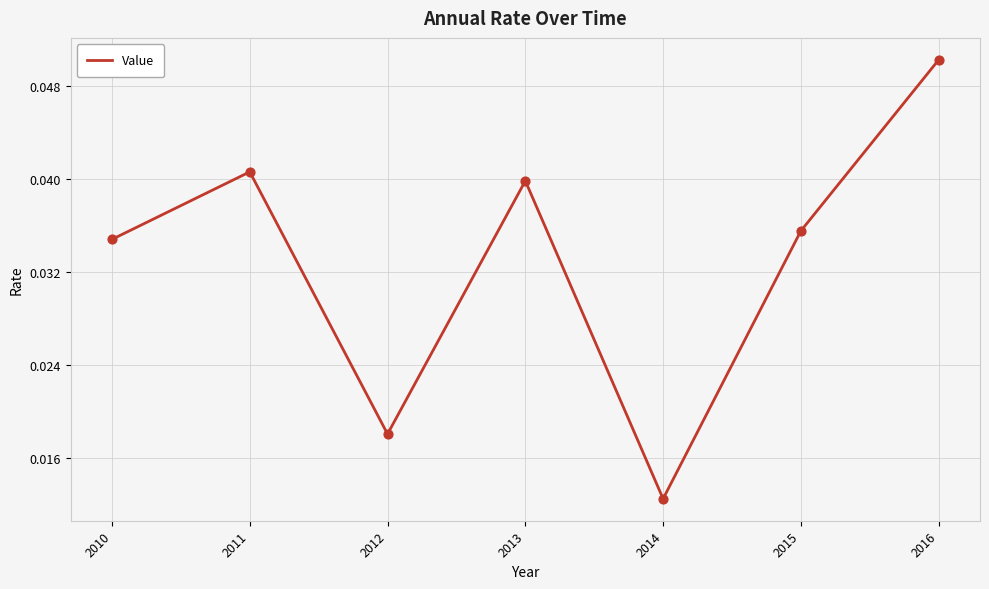

Which has a higher value, 2010 or 2015?

2015